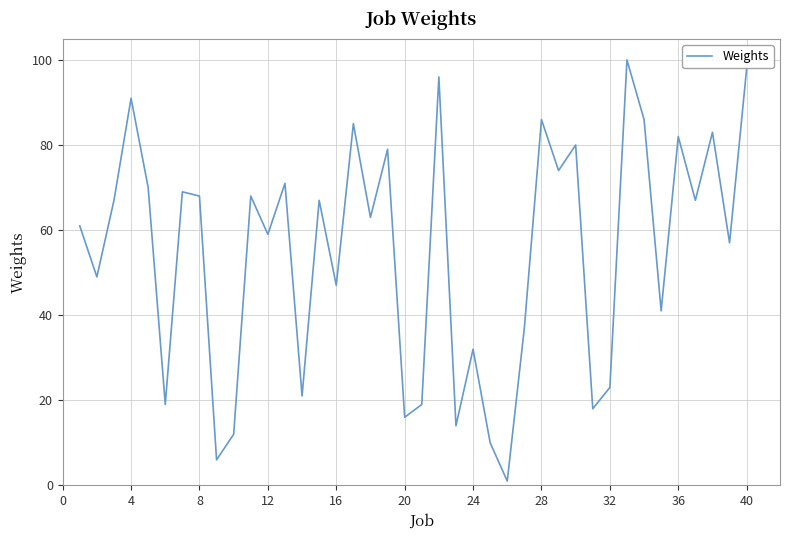

What is the maximum value shown in the chart?

100